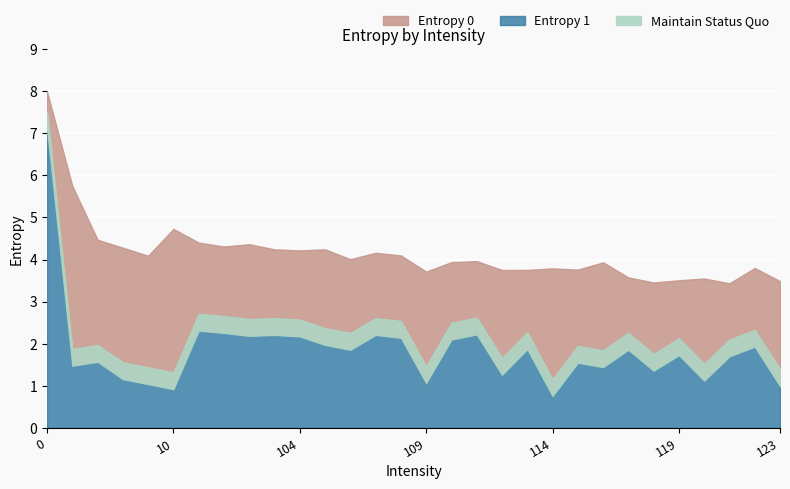

What is the maximum value shown in the chart?

8.0